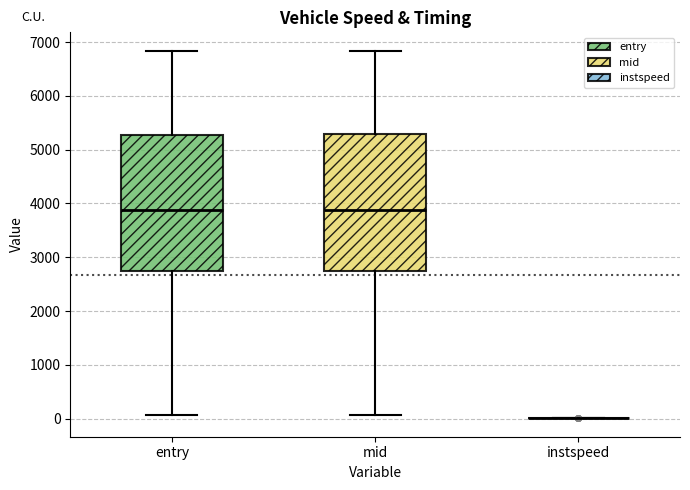

Reading left to right, transcribe this box plot: for each box, give where its median line is, the range the box spans, and where its two whiskers end, as read against the y-axis. The values are not printed on the chart, so give them approximately, as read against the axis.

entry: median 3900, box 2700 to 5300, whiskers 100 to 6800
mid: median 3900, box 2700 to 5300, whiskers 100 to 6800
instspeed: box collapsed to a line at 0, whiskers 0 to 0